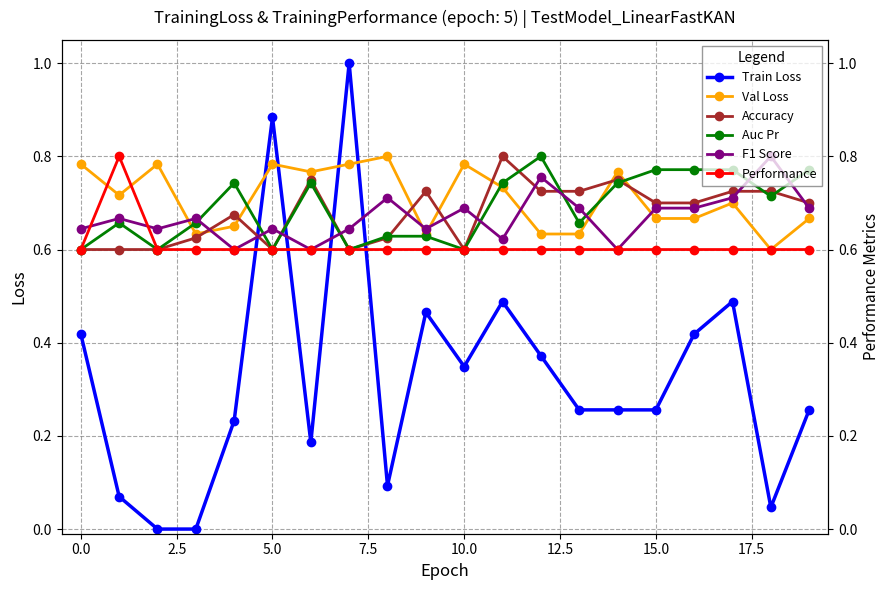

True or false: Val Loss and Auc Pr cross at least once.

True